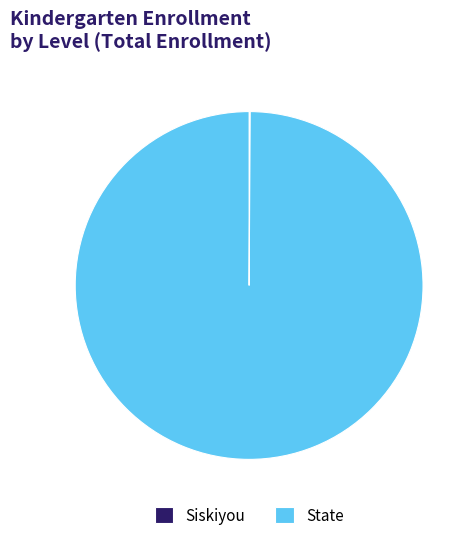

True or false: State accounts for 100% of the total.

True